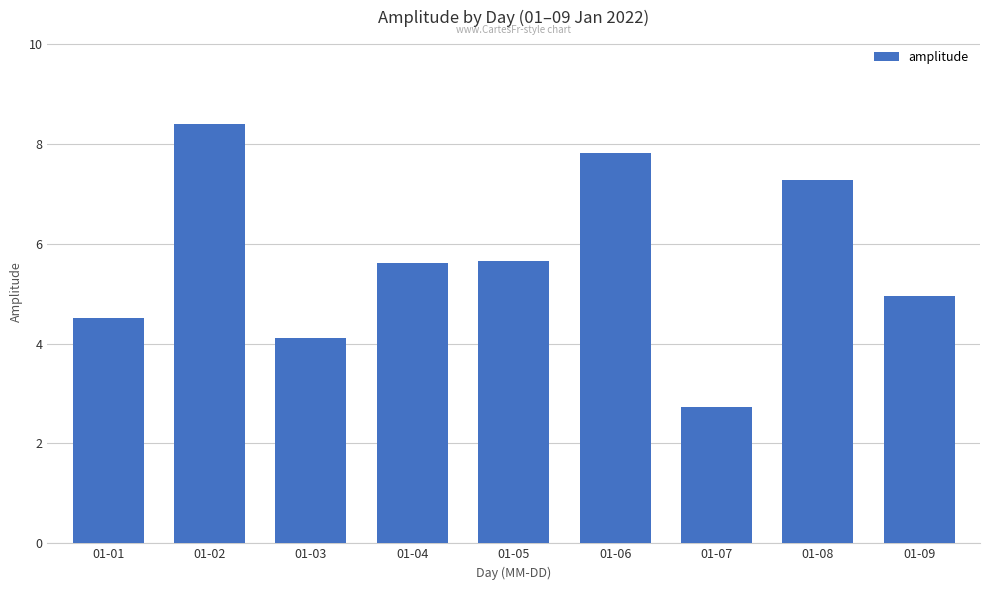

Does the chart contain stacked bars?

No